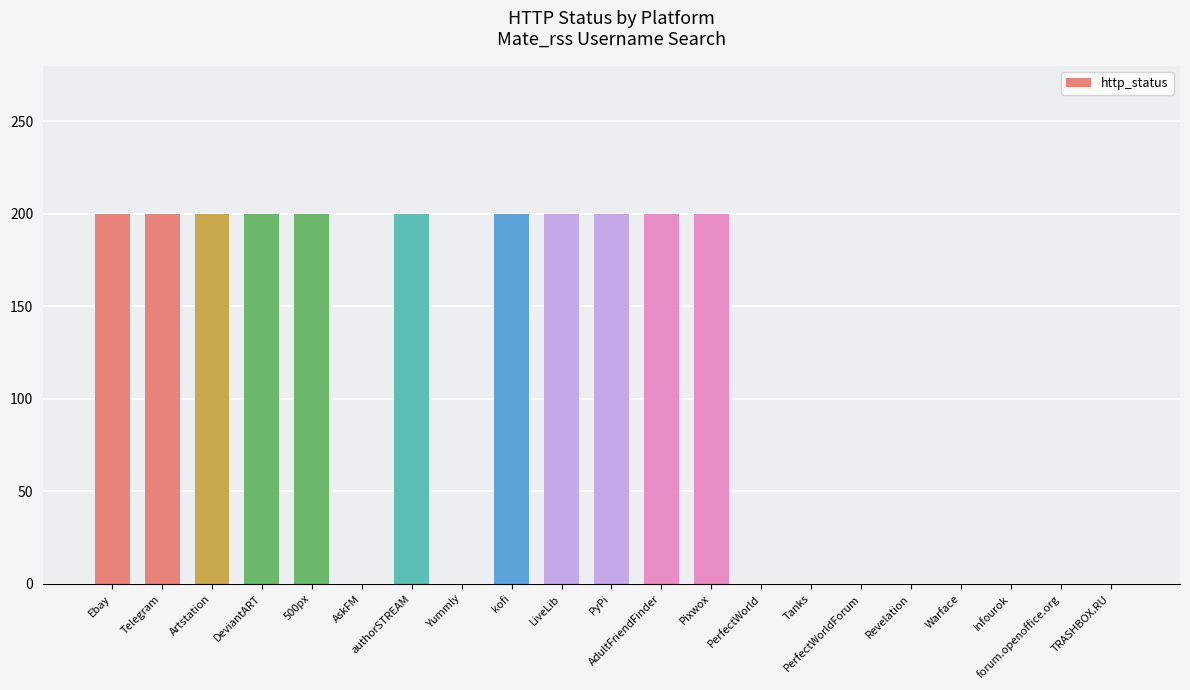

What is the sum of all values?

2200